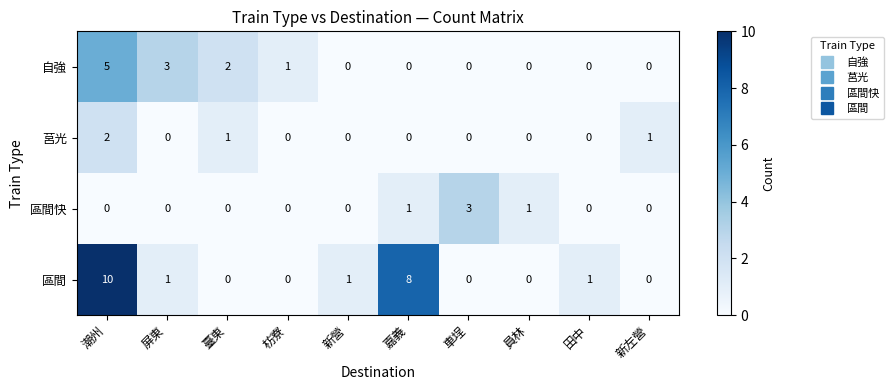

At which category is the sum across all series the highest?

潮州